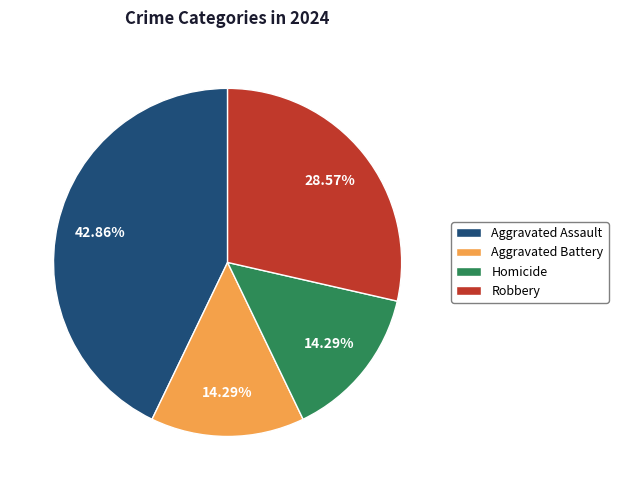

How many segments does this pie chart have?

4